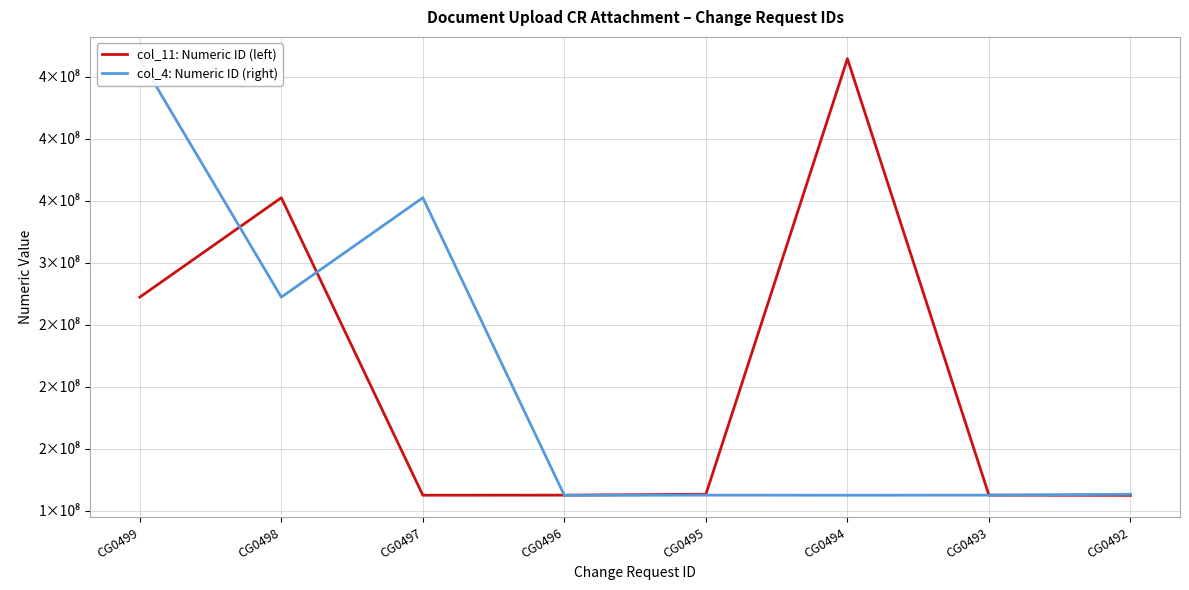

Rank the series by their maximum value, from lowest to highest.

col_11: Numeric ID (left), col_4: Numeric ID (right)